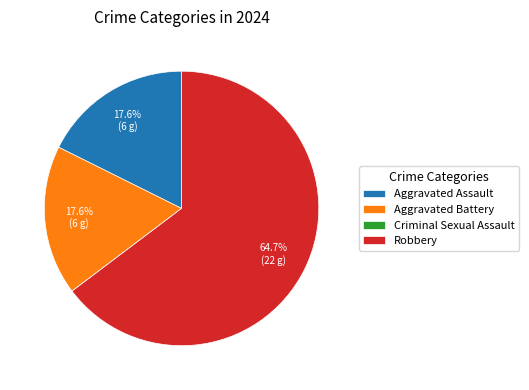

Does Robbery account for over 50% of the chart?

Yes